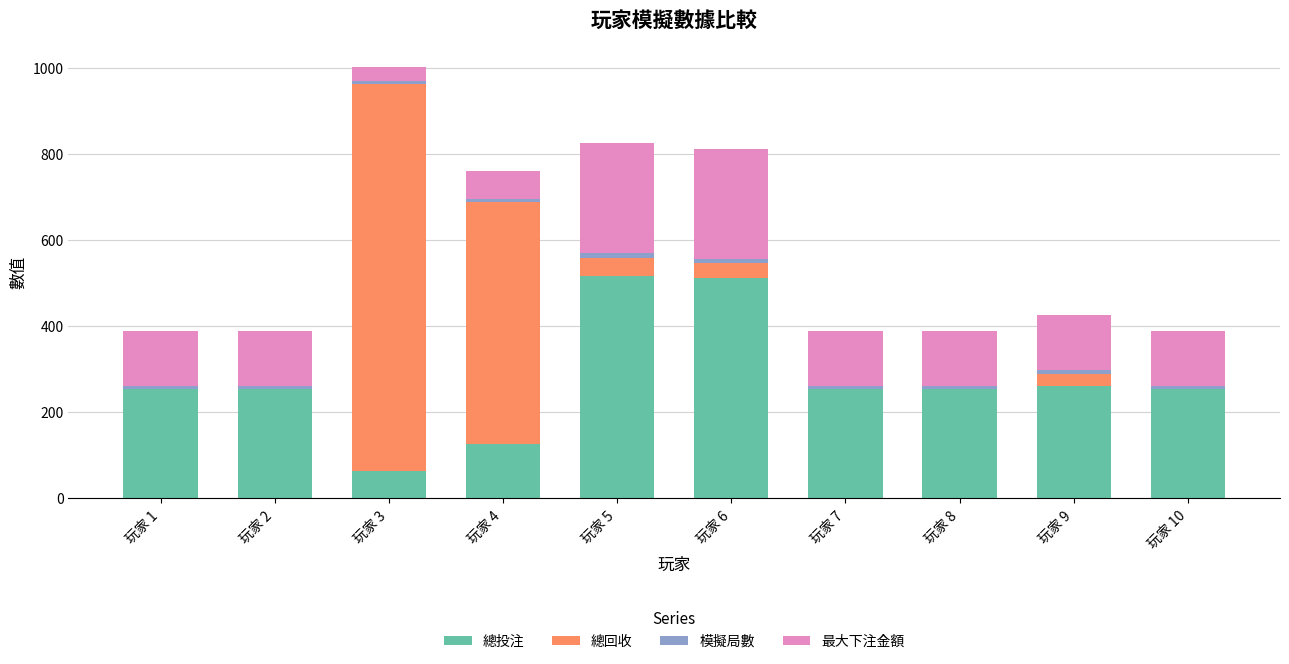

At which category is the sum across all series the highest?

玩家 3